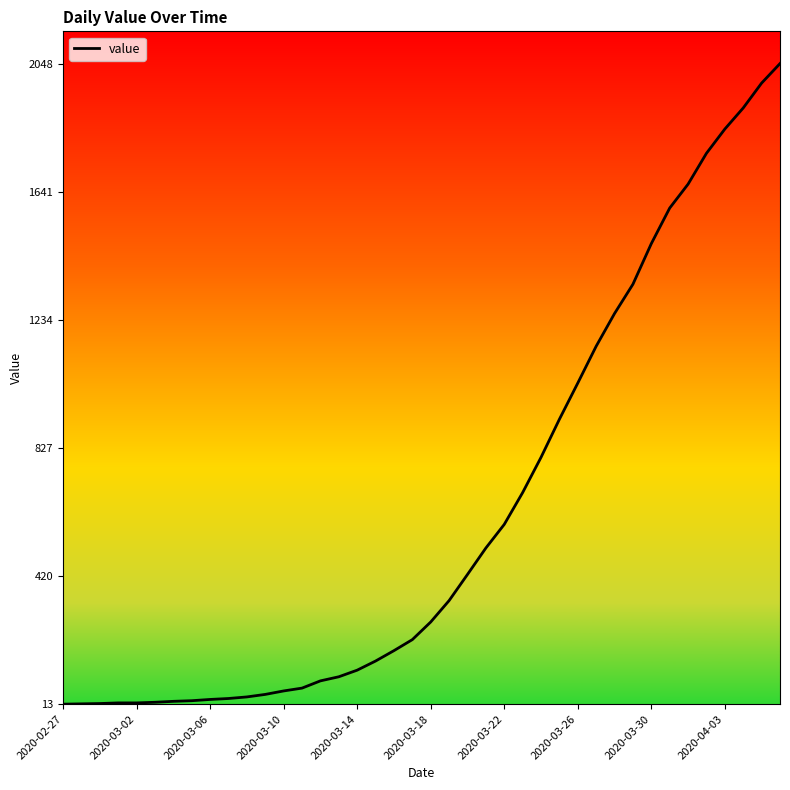

What is the difference between the maximum and minimum values?

2035